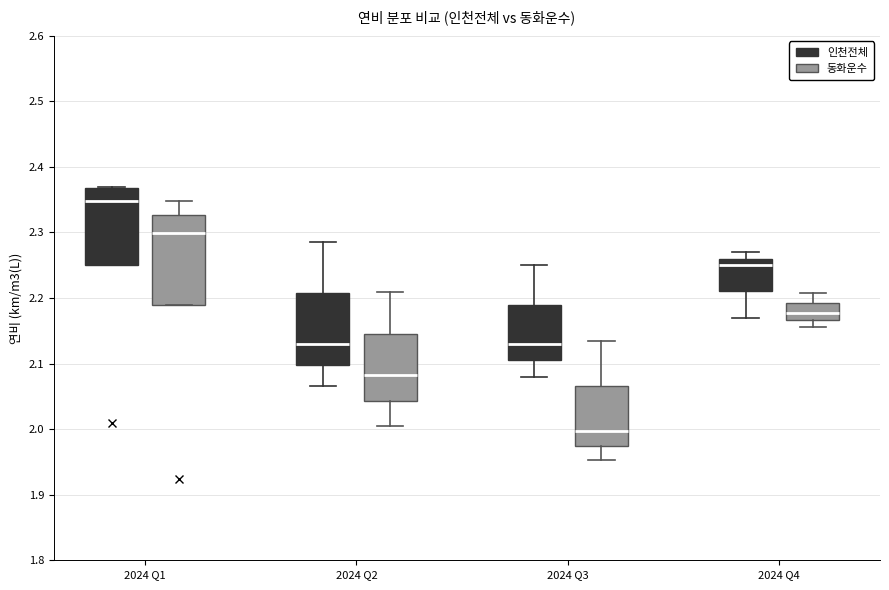

Which box has the lowest median line?

2024 Q3 (동화운수)